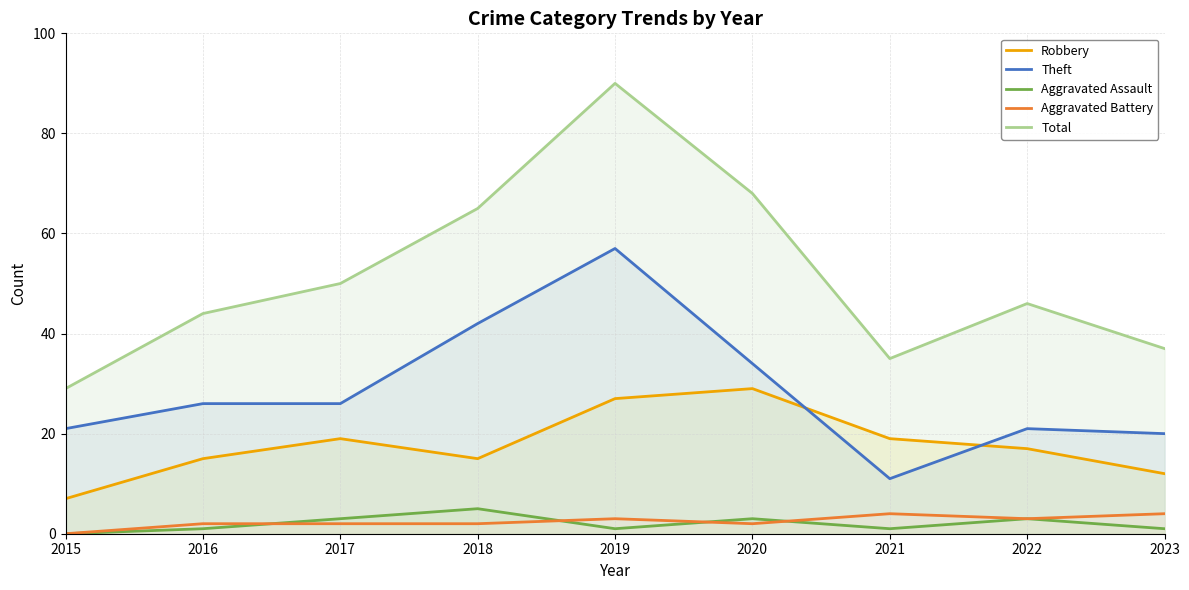

What is the maximum value for Aggravated Assault?

5